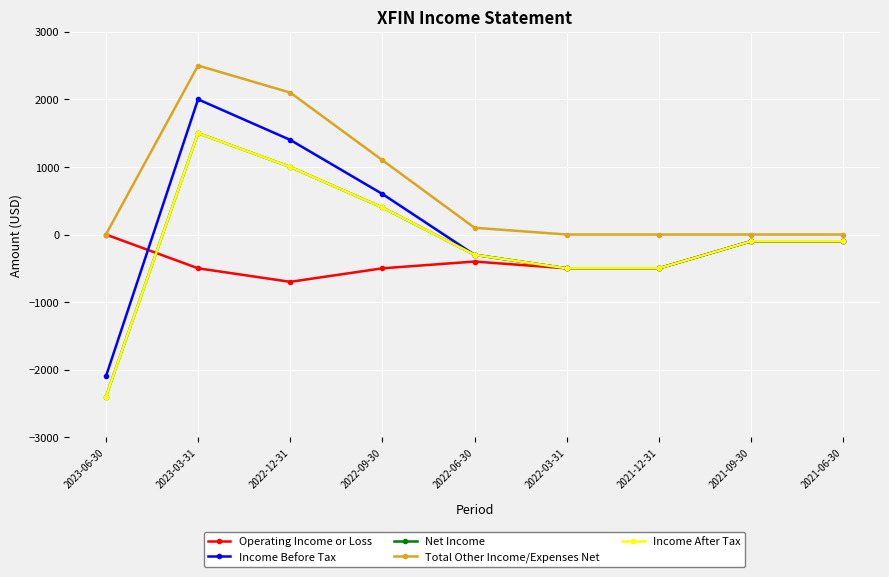

Which series has the widest spread of values?

Income Before Tax